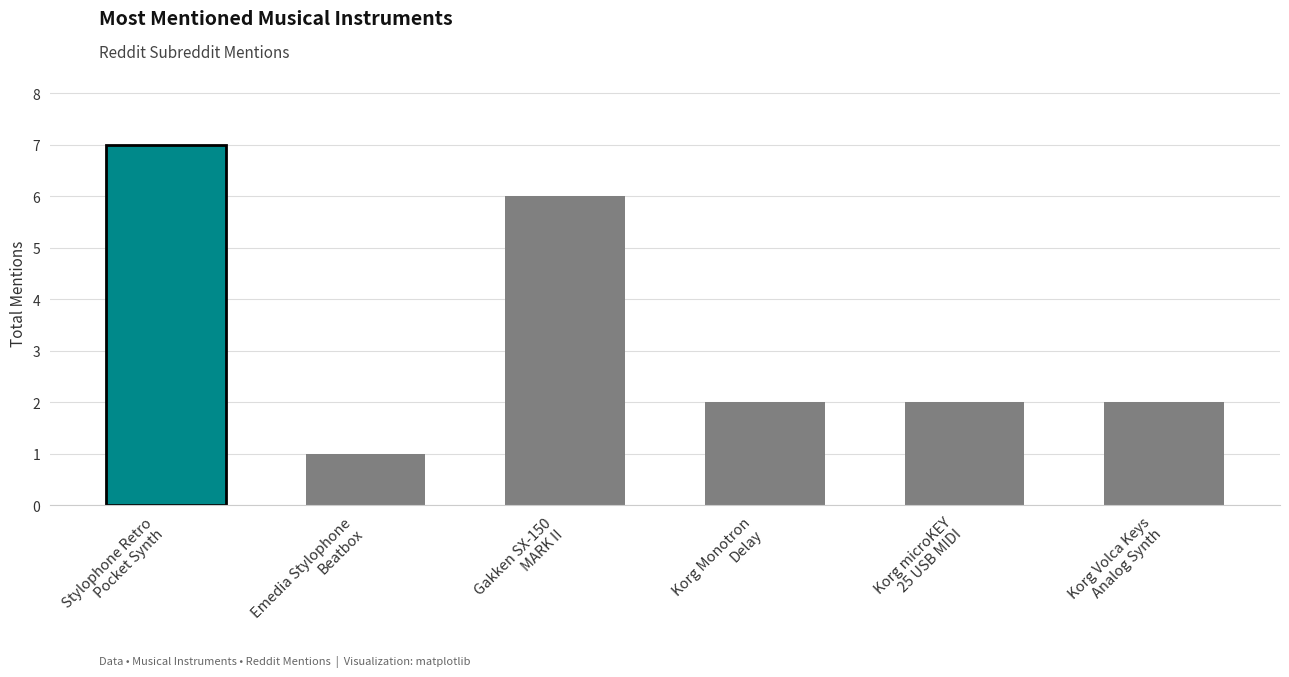

Reading left to right, list all the values displayed in this chart.

Stylophone Retro
Pocket Synth=7	Emedia Stylophone
Beatbox=1	Gakken SX-150
MARK II=6	Korg Monotron
Delay=2	Korg microKEY
25 USB MIDI=2	Korg Volca Keys
Analog Synth=2